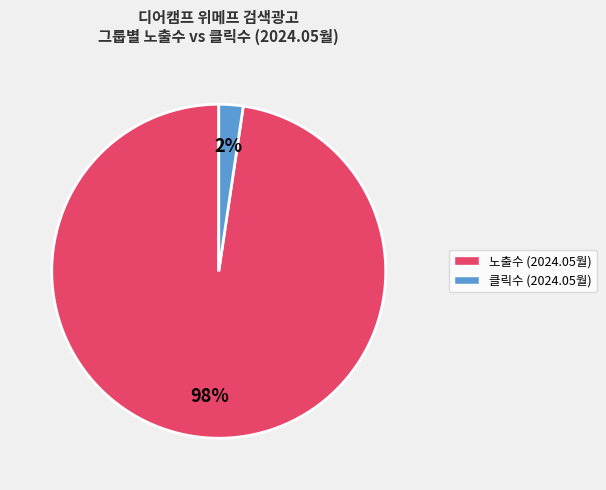

Does any single category account for the majority?

Yes